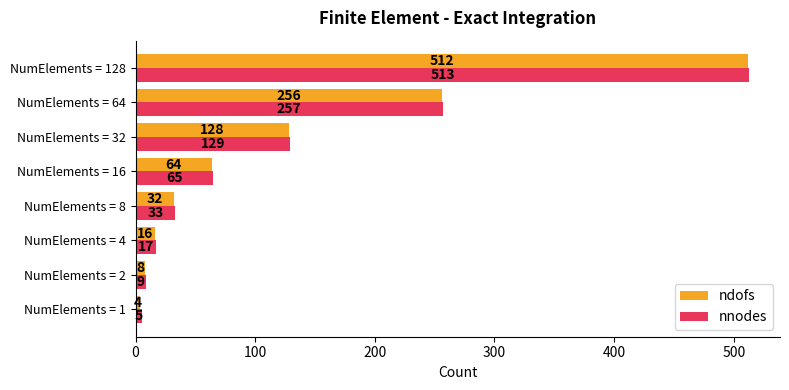

What are all the series names shown in the legend?

ndofs, nnodes